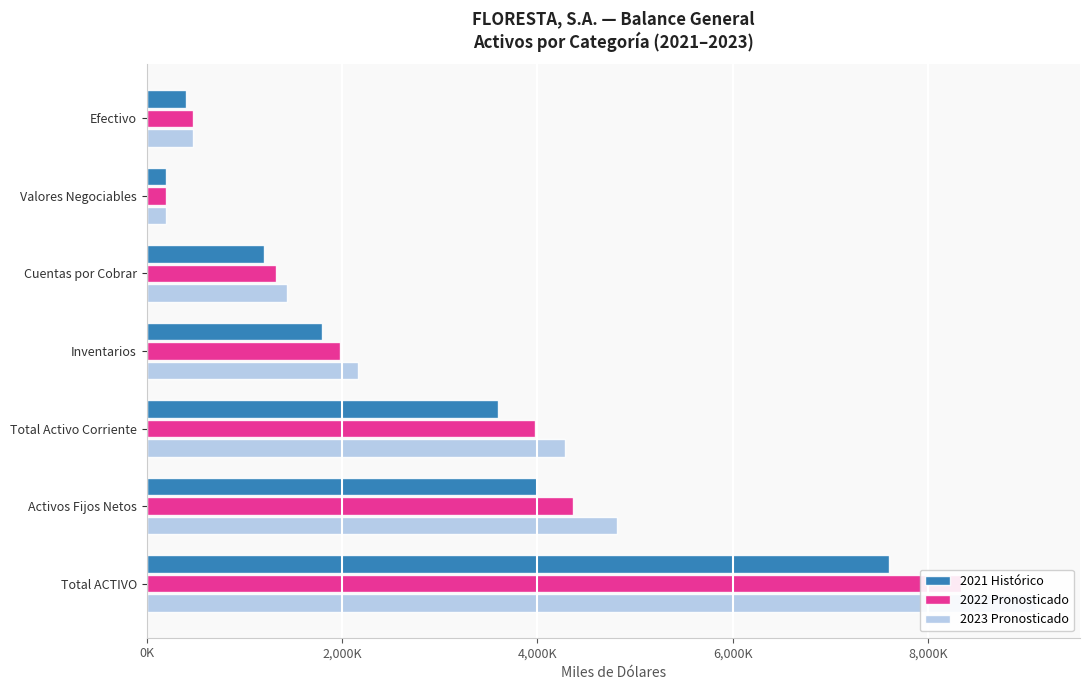

What position from the right is Efectivo?

7